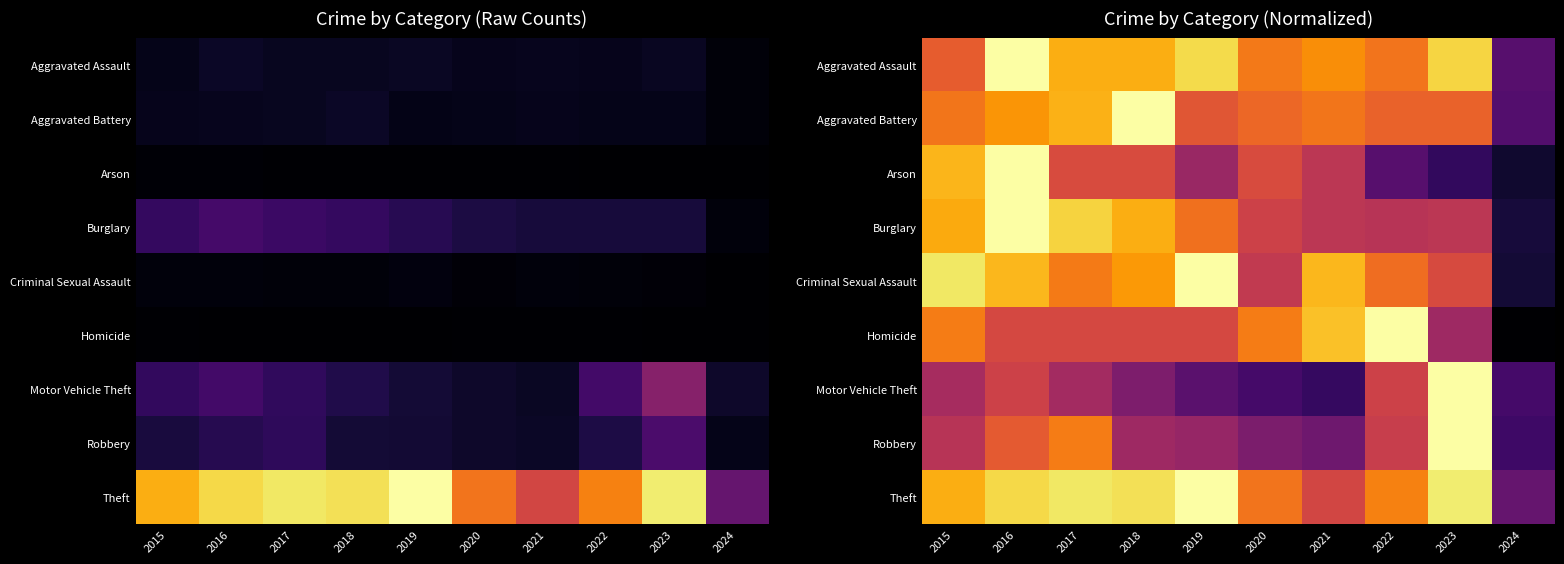

List the labels in order of Robbery value, largest first.

2023, 2017, 2016, 2022, 2015, 2018, 2019, 2020, 2021, 2024